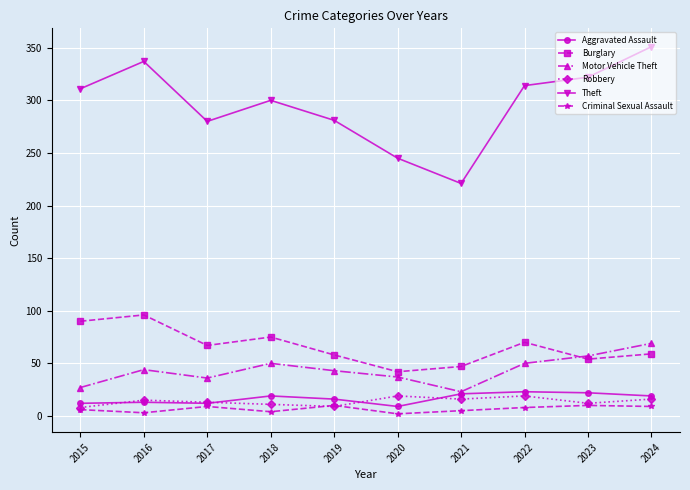

The value of Theft at 2016 is 337. True or false?

True